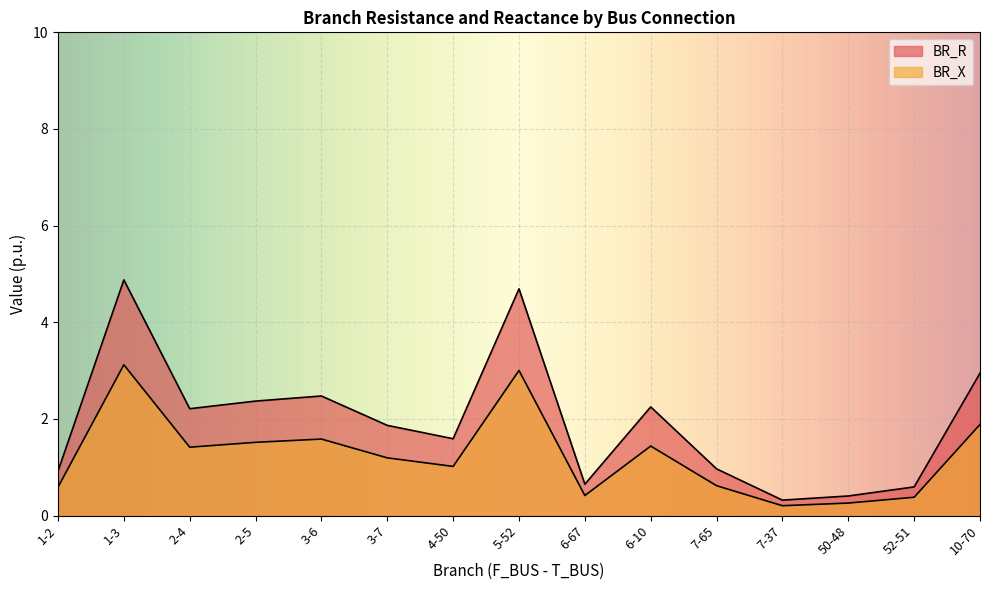

Is it true that BR_X equals 1.2 at 3-7?

True